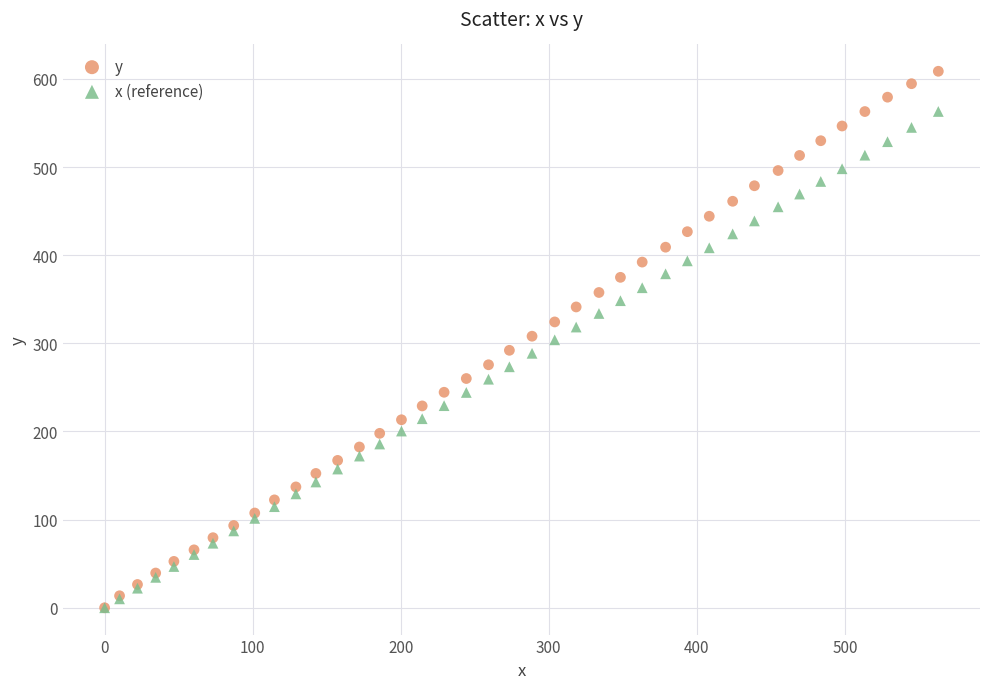

Which series contains the highest Y value?

y